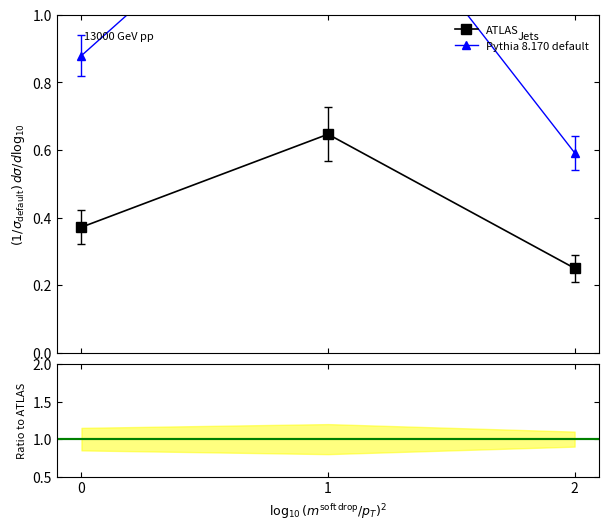

List the series in order of their overall mean, highest first.

Ratio to ATLAS, Pythia 8.170 default, ATLAS